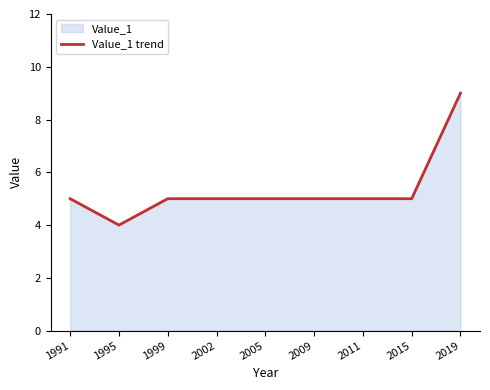

What is the difference between the maximum and minimum values?

5